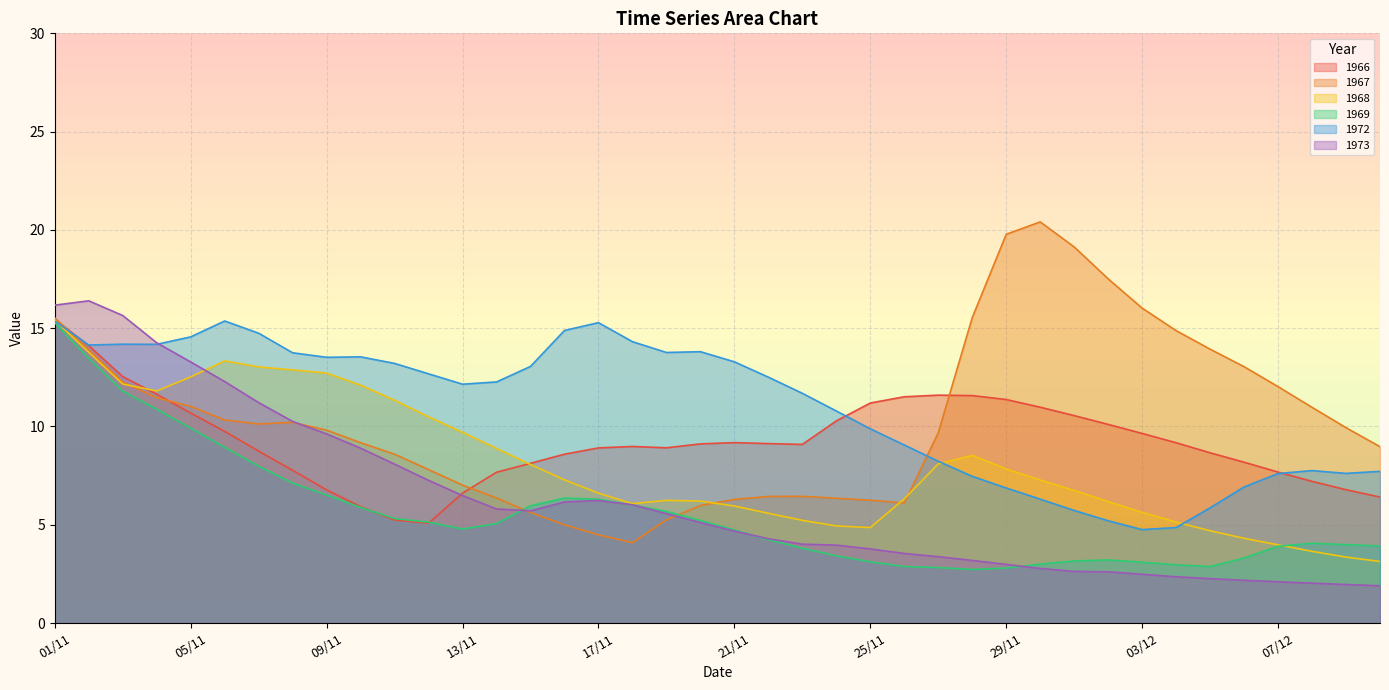

Which series has the widest spread of values?

1967